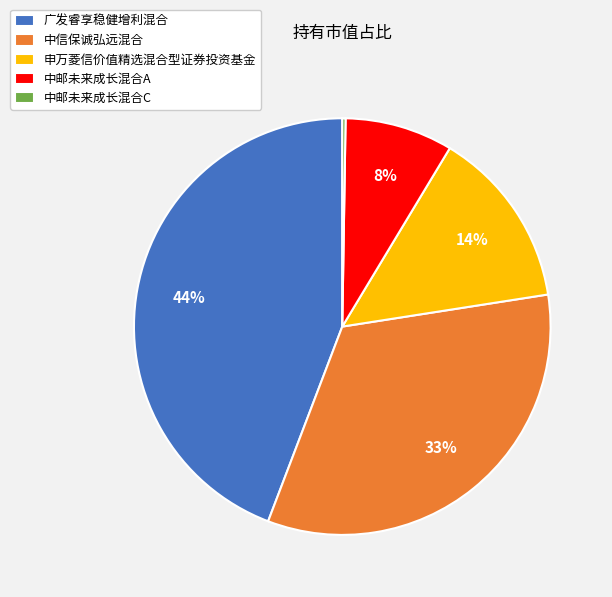

Which has a higher value, 中邮未来成长混合A or 广发睿享稳健增利混合?

广发睿享稳健增利混合